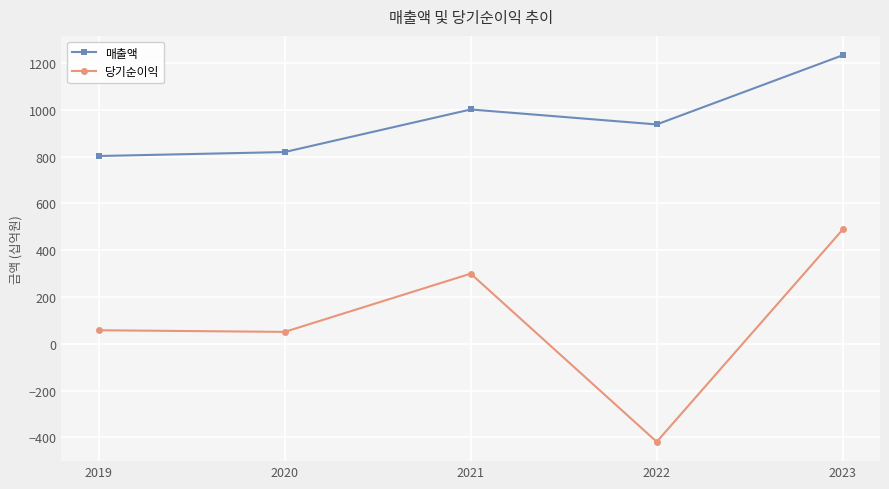

List the labels in order of 매출액 value, largest first.

2023, 2021, 2022, 2020, 2019